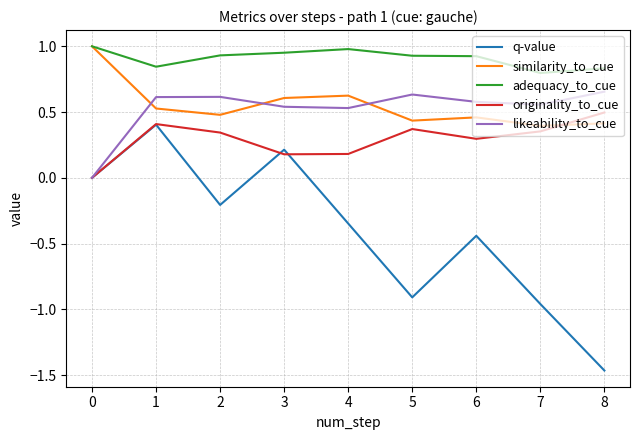

Count the number of data series in this chart.

5